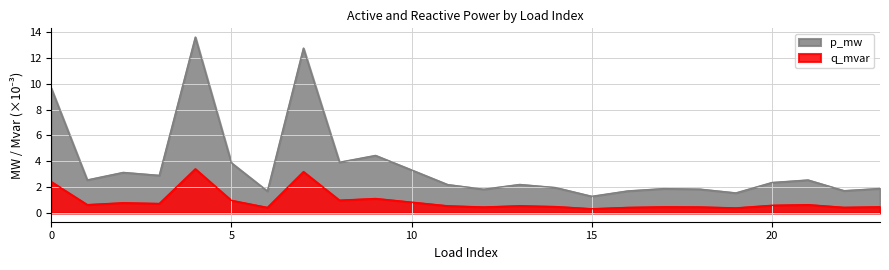

What is the lowest value of the q_mvar series?

0.3